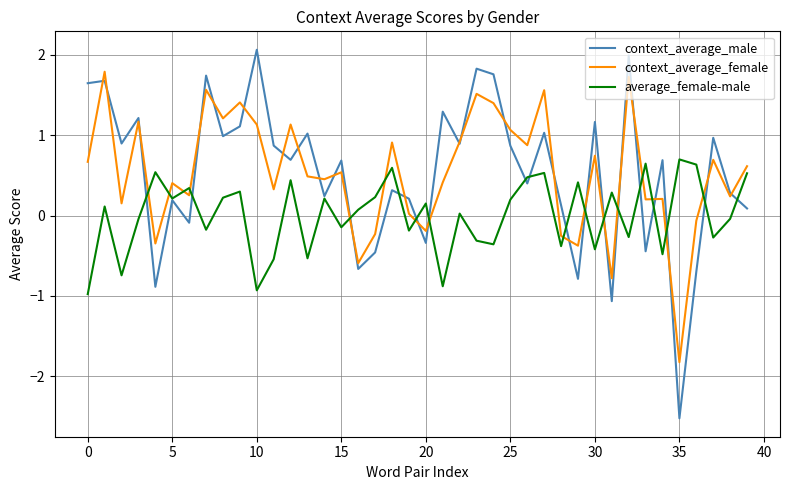

What is the smallest value displayed?

-2.5